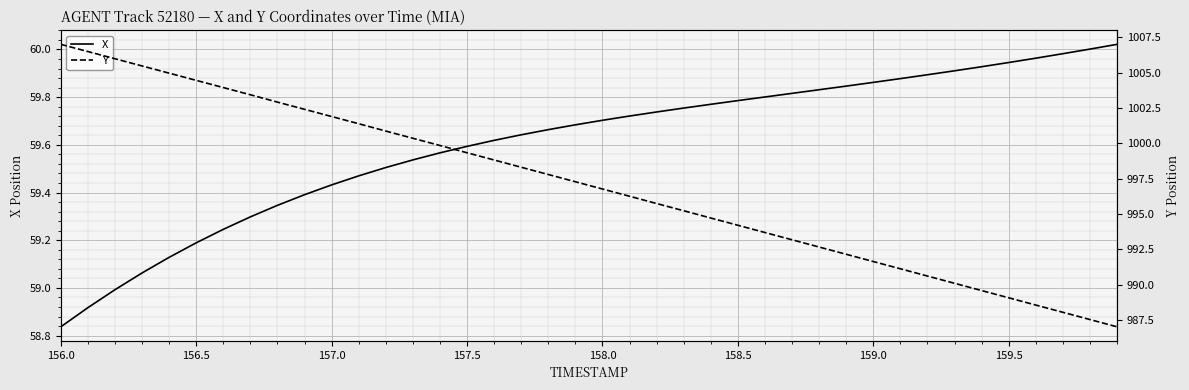

At which label does Y first exceed 997?

156.0